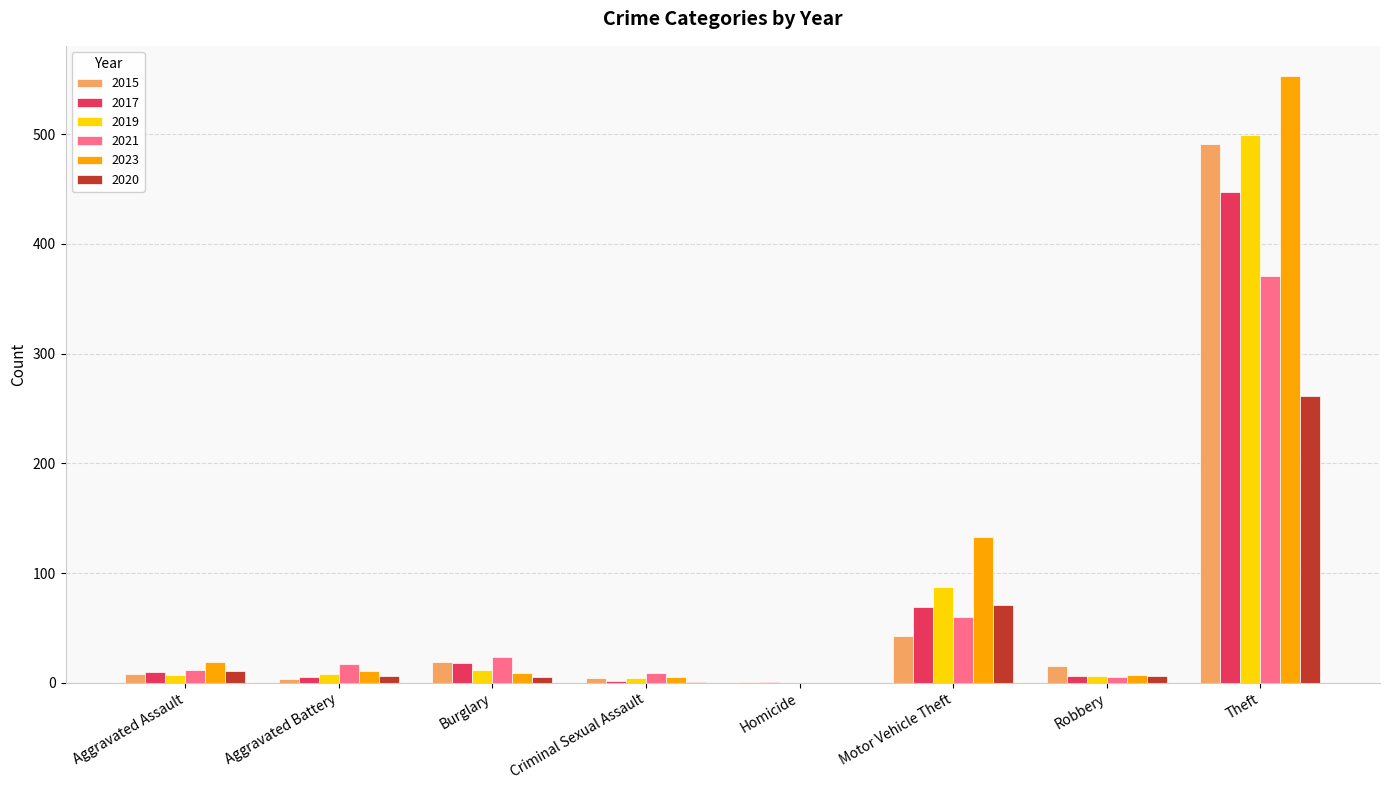

Where is 2021 nearest to the value 185?

Motor Vehicle Theft